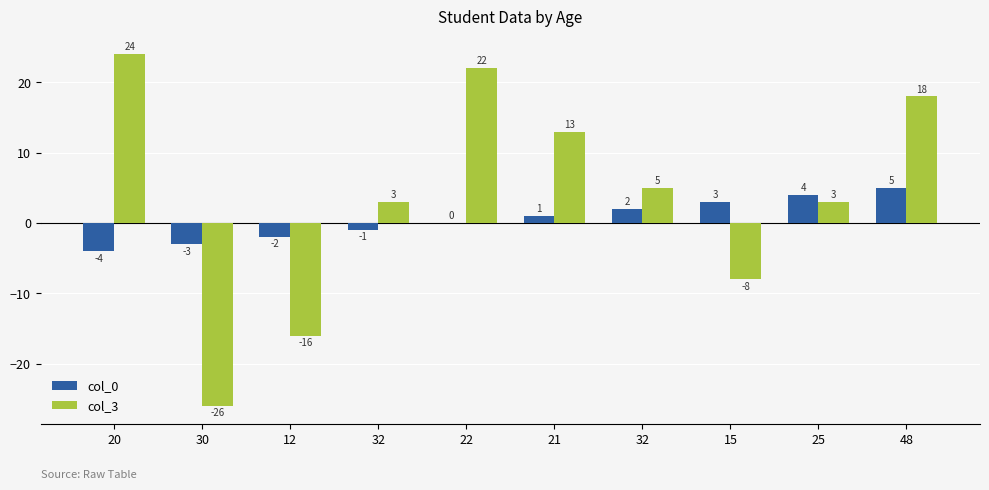

Reading right to left, what are all the values shown in this chart?

col_0: 5	4	3	2	1	0	-1	-2	-3	-4
col_3: 18	3	-8	5	13	22	3	-16	-26	24